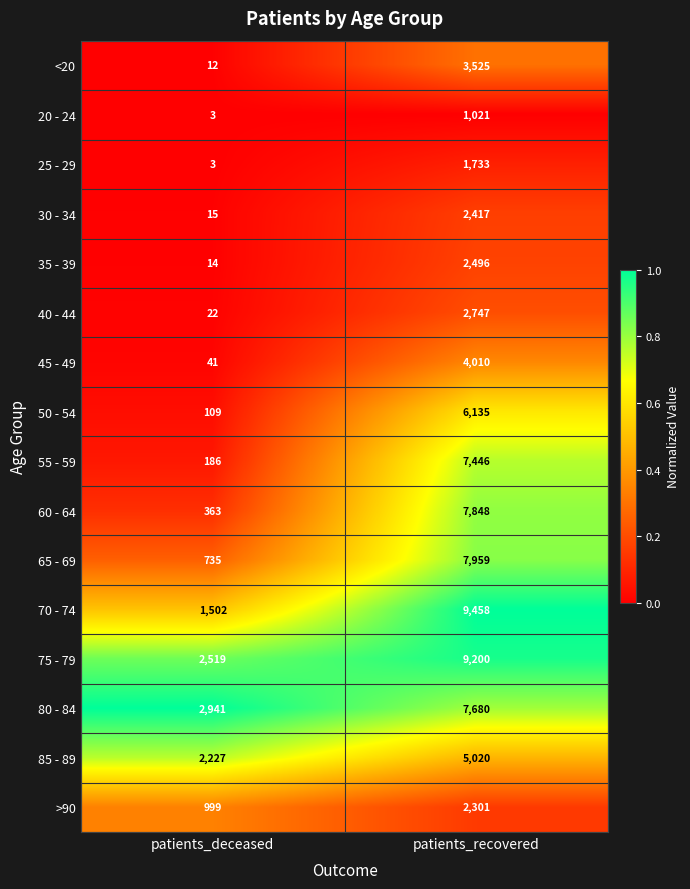

List the series in order of their peak value, highest first.

70 - 74, 75 - 79, 65 - 69, 60 - 64, 80 - 84, 55 - 59, 50 - 54, 85 - 89, 45 - 49, <20, 40 - 44, 35 - 39, 30 - 34, >90, 25 - 29, 20 - 24